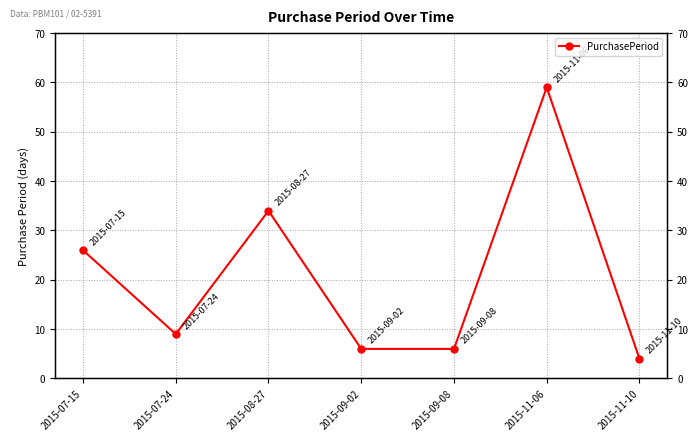

At which label is the value closest to 31?

2015-08-27